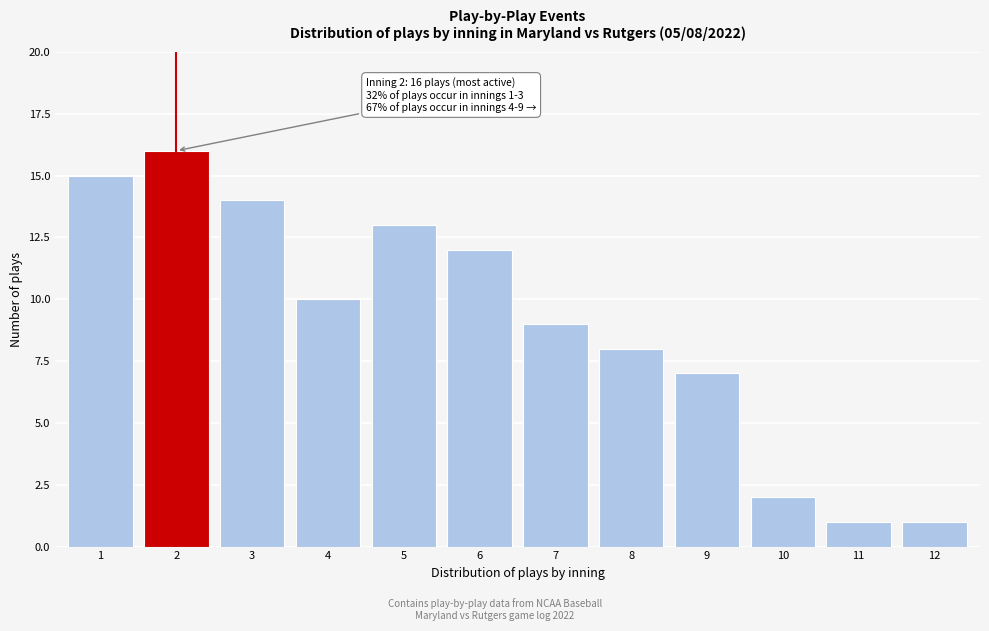

Reading right to left, list all the values displayed in this chart.

1	1	2	7	8	9	12	13	10	14	16	15